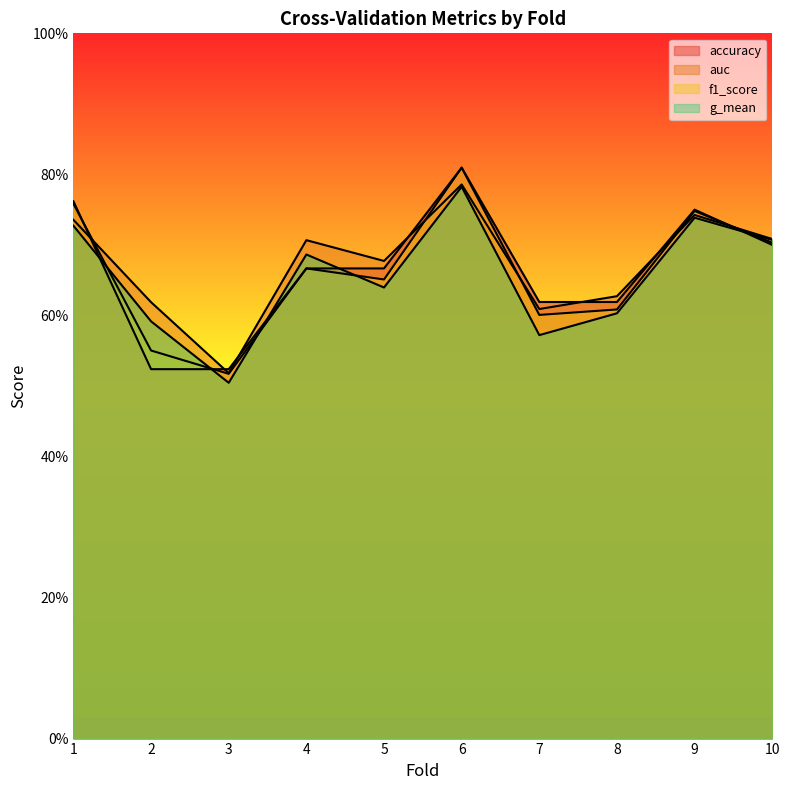

What is the sum of all f1_score values?

6.6